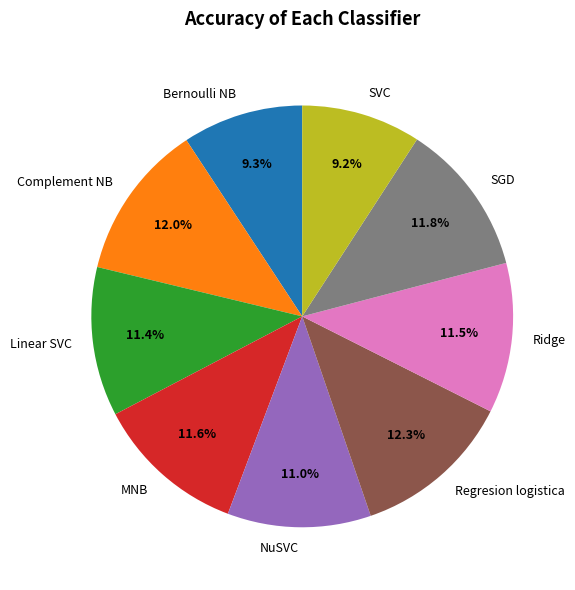

Is there a majority slice in this chart?

No